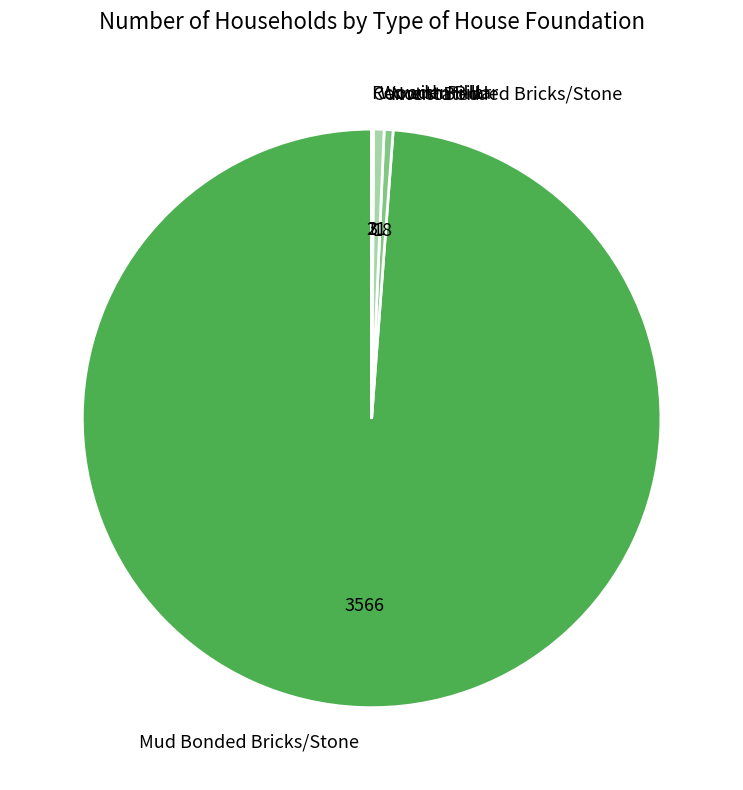

Approximately how many times larger is the value at Mud Bonded Bricks/Stone compared to Wooden Pillar?

169.8